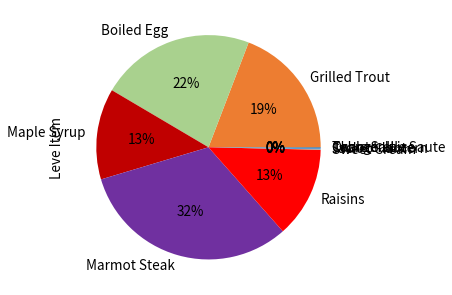

What percentage is the Grilled Trout slice, to the nearest percent?

19%